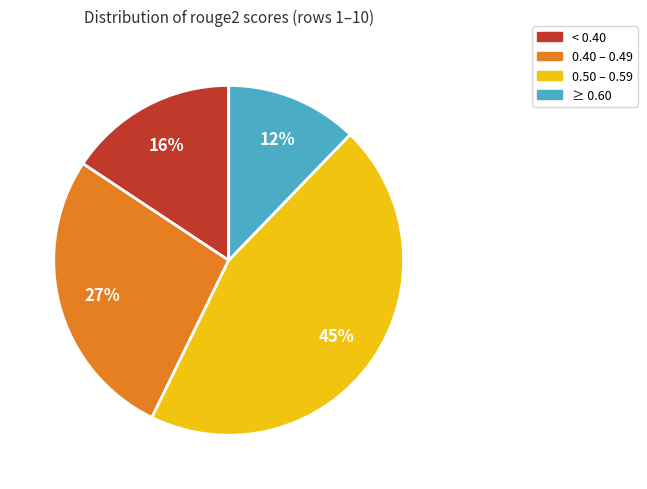

Does any single category account for the majority?

No